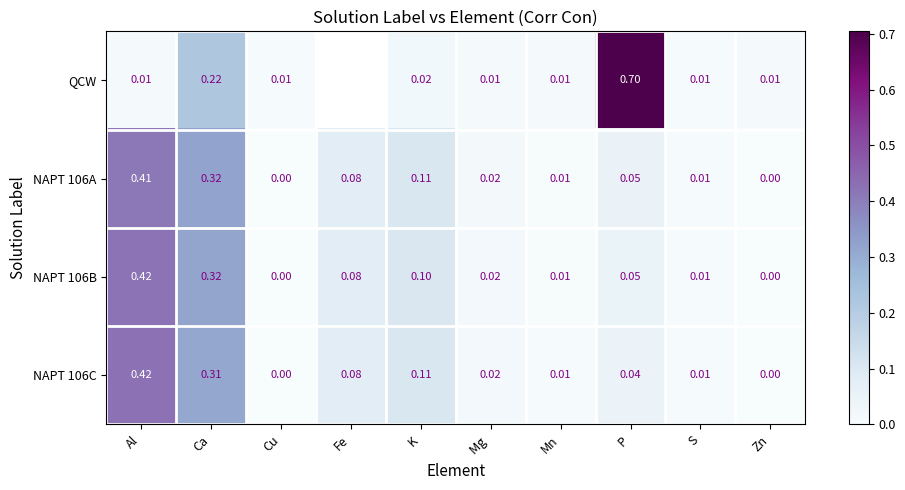

The value of NAPT 106B at K is 0.1. True or false?

True